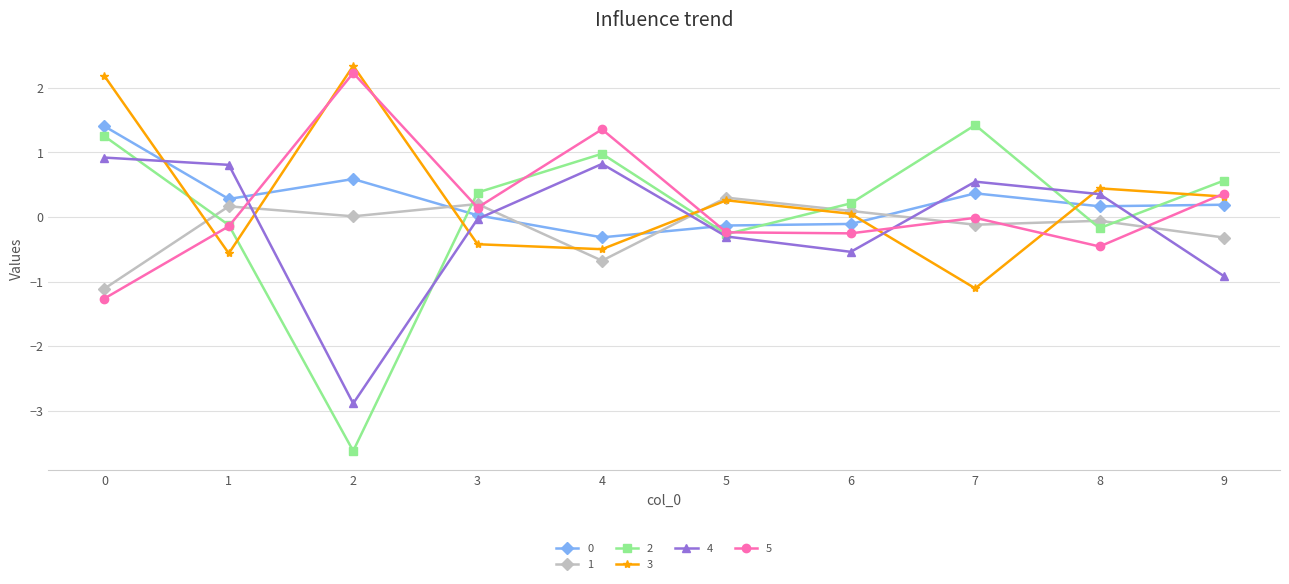

True or false: 0 and 1 intersect in this chart.

True